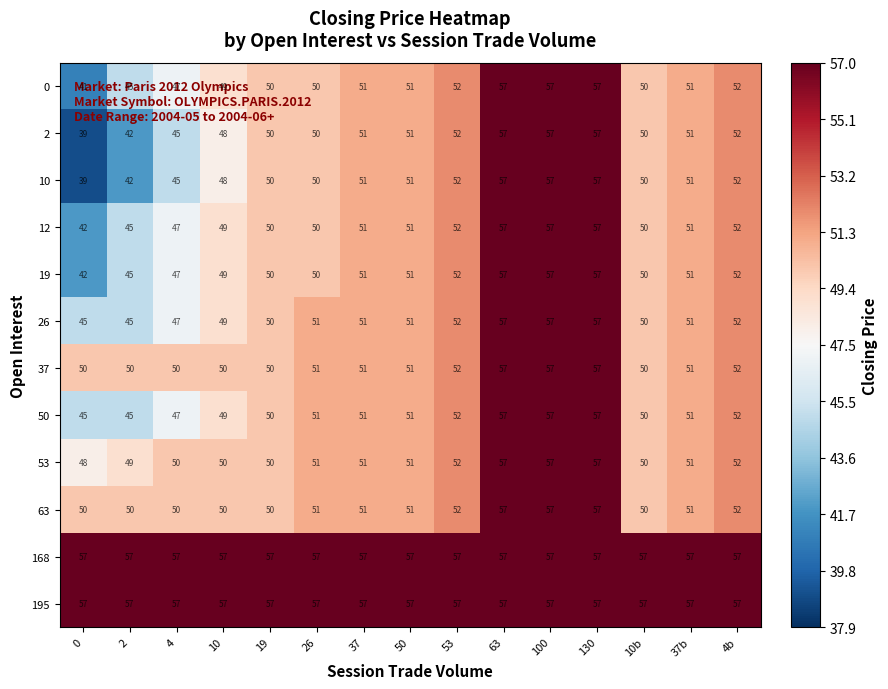

What is the spread (max minus min) of values at 10b?

7